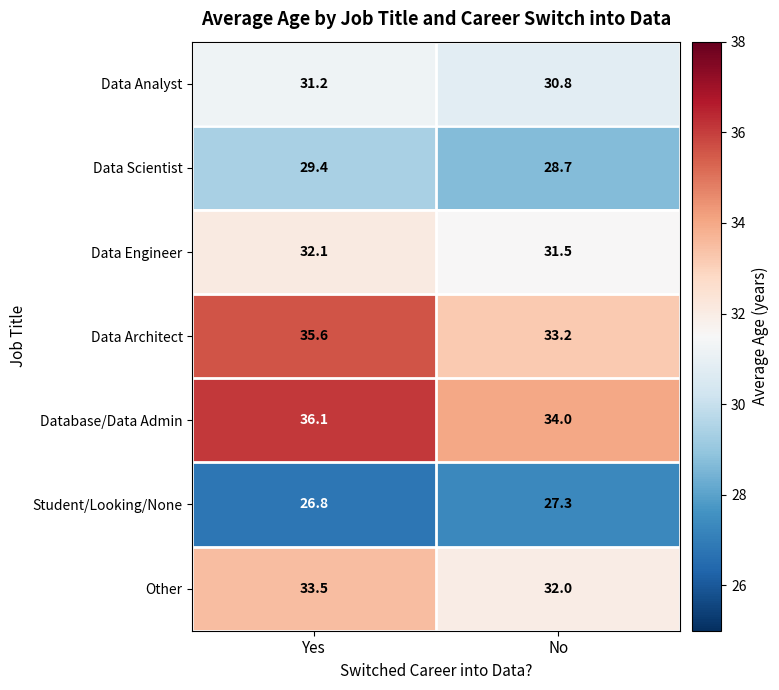

Reading left to right, what are all the values shown in this chart?

Data Analyst: 31.2	30.8
Data Scientist: 29.4	28.7
Data Engineer: 32.1	31.5
Data Architect: 35.6	33.2
Database/Data Admin: 36.1	34.0
Student/Looking/None: 26.8	27.3
Other: 33.5	32.0